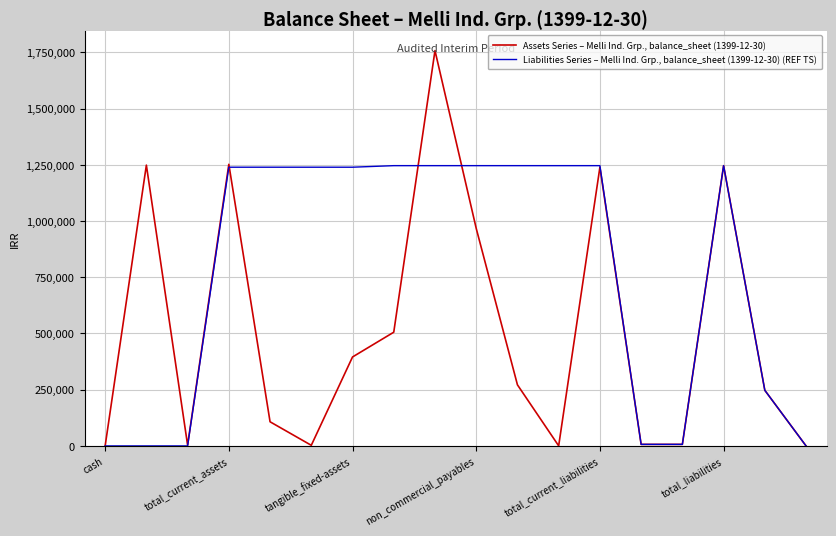

Which series has the largest range (max minus min)?

Assets Series – Melli Ind. Grp., balance_sheet (1399-12-30)